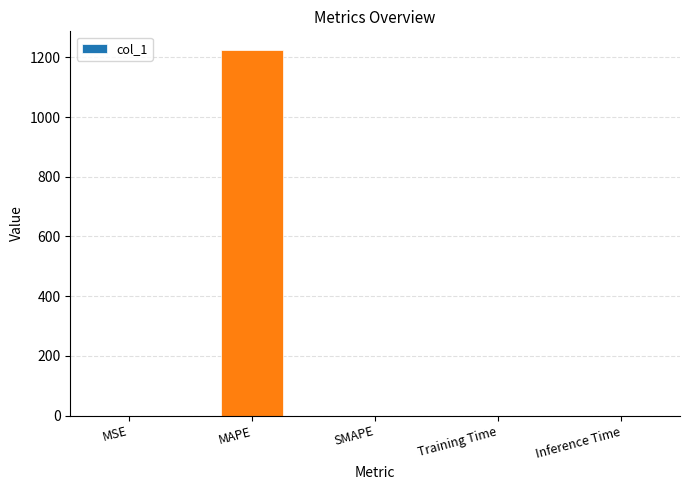

Which label corresponds to the largest value in the chart?

MAPE